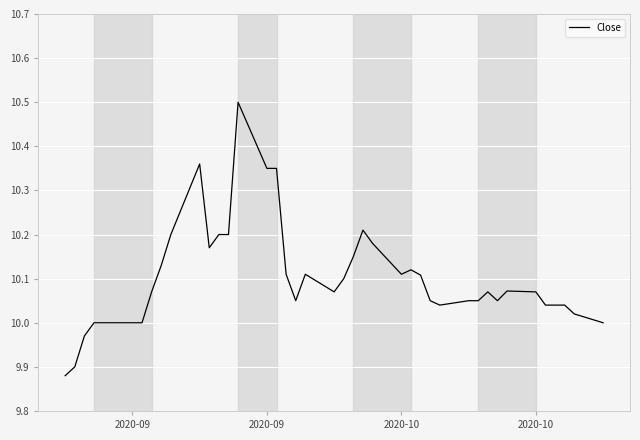

How many categories are shown in the chart?

40